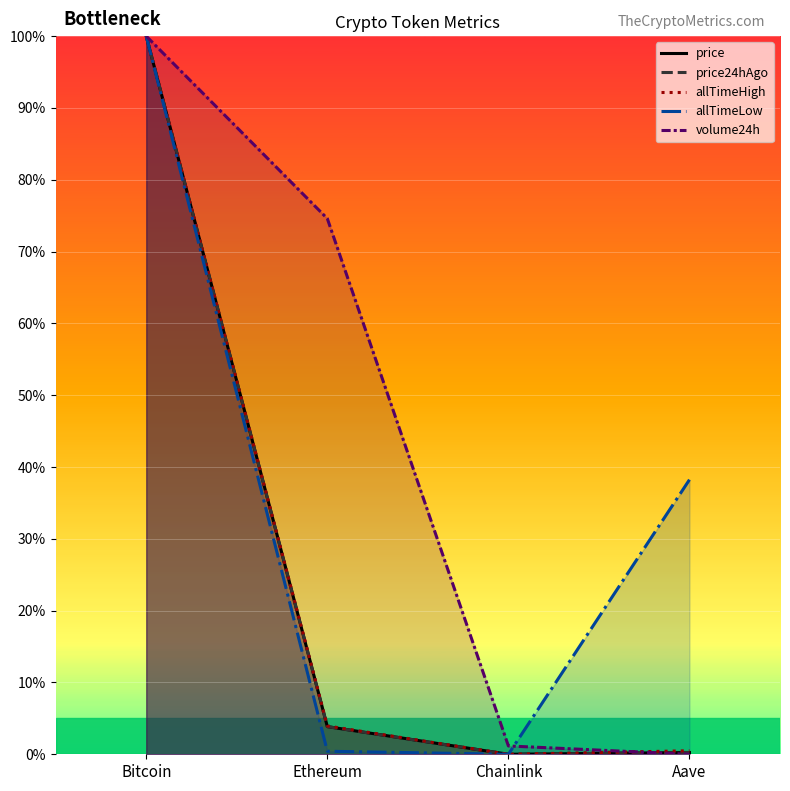

At Aave, list the series in order from smallest to largest.

volume24h, price, price24hAgo, allTimeHigh, allTimeLow